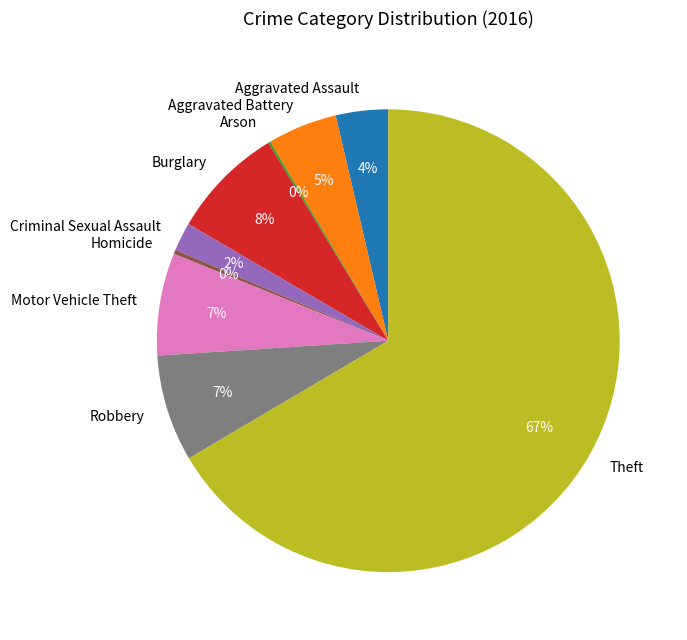

Is Theft the majority of the pie?

Yes